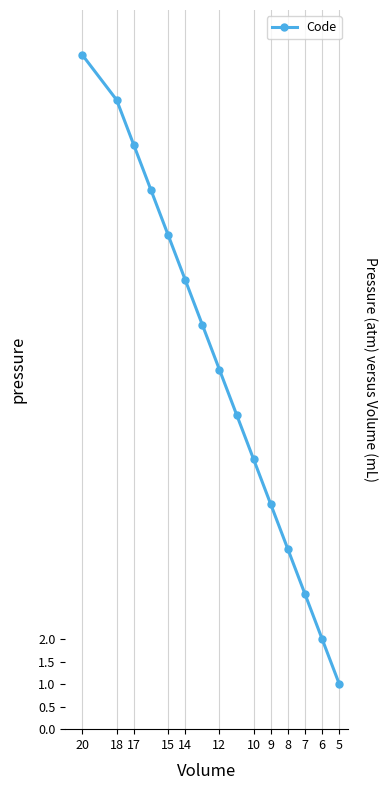

Which label corresponds to the smallest value in the chart?

5